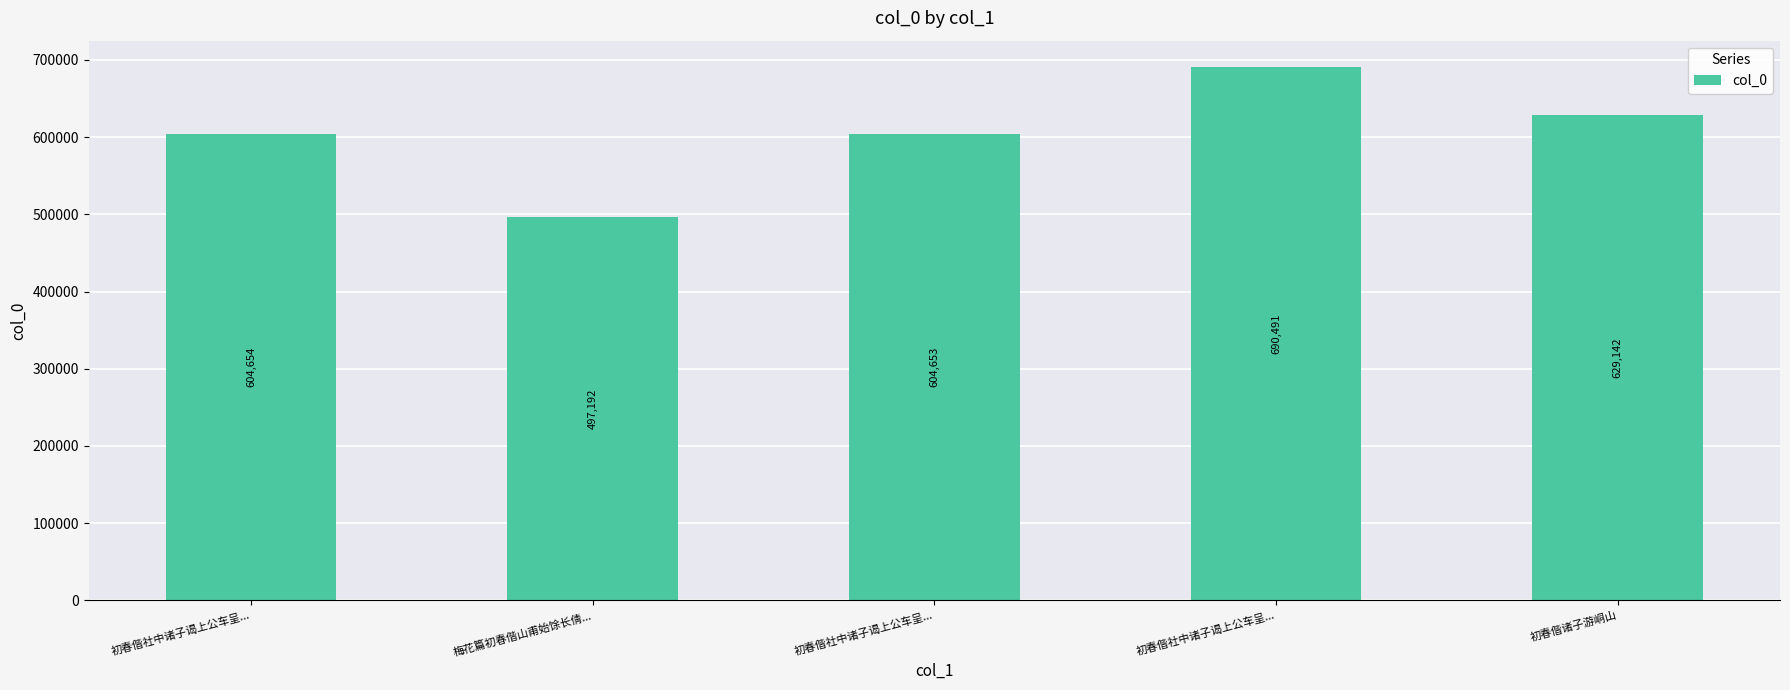

How many data points does each series have?

5